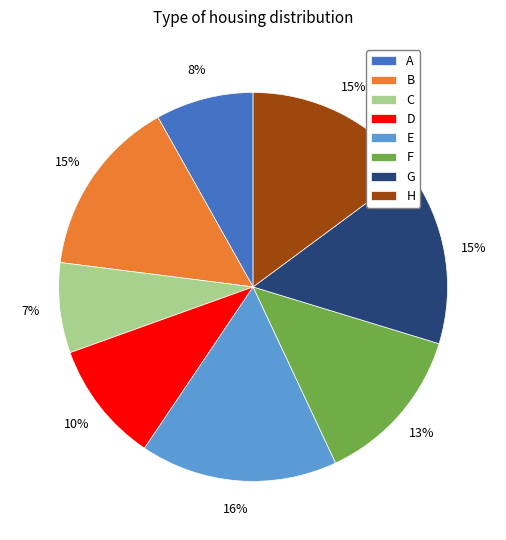

How many segments does this pie chart have?

8